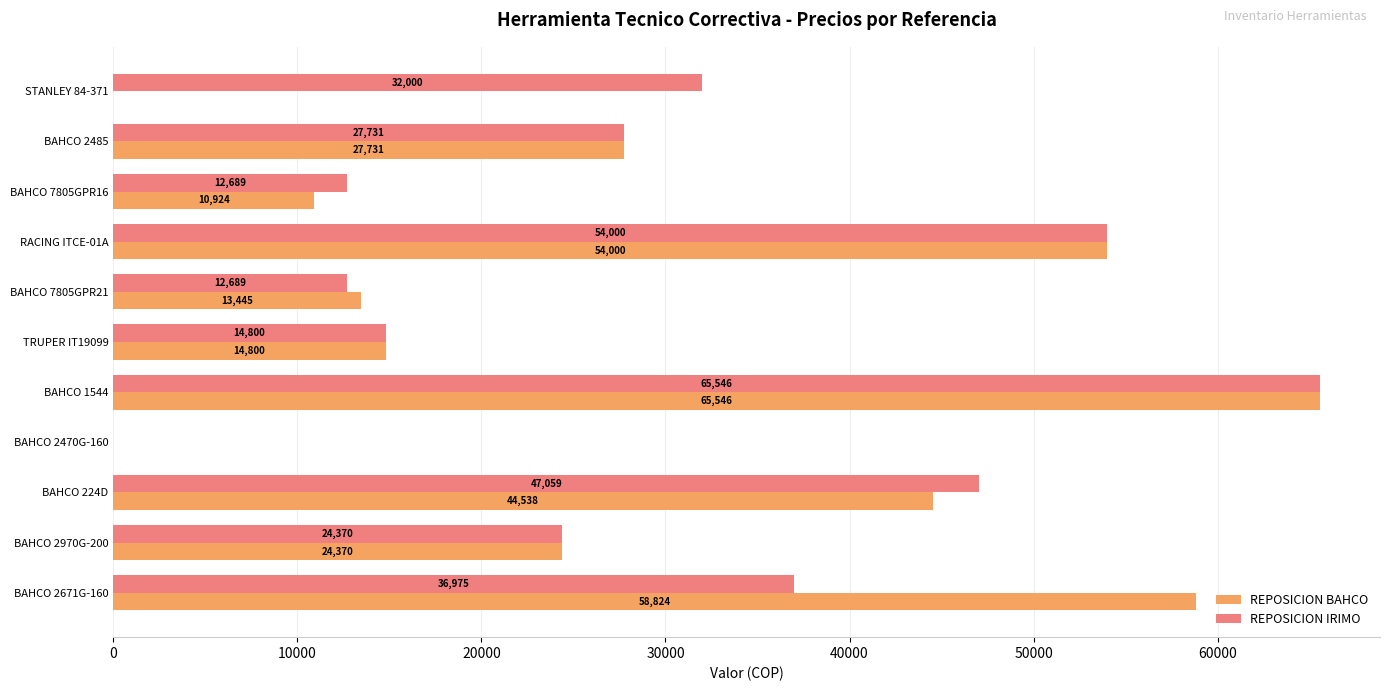

What is the sum of all REPOSICION BAHCO values?

314178.2